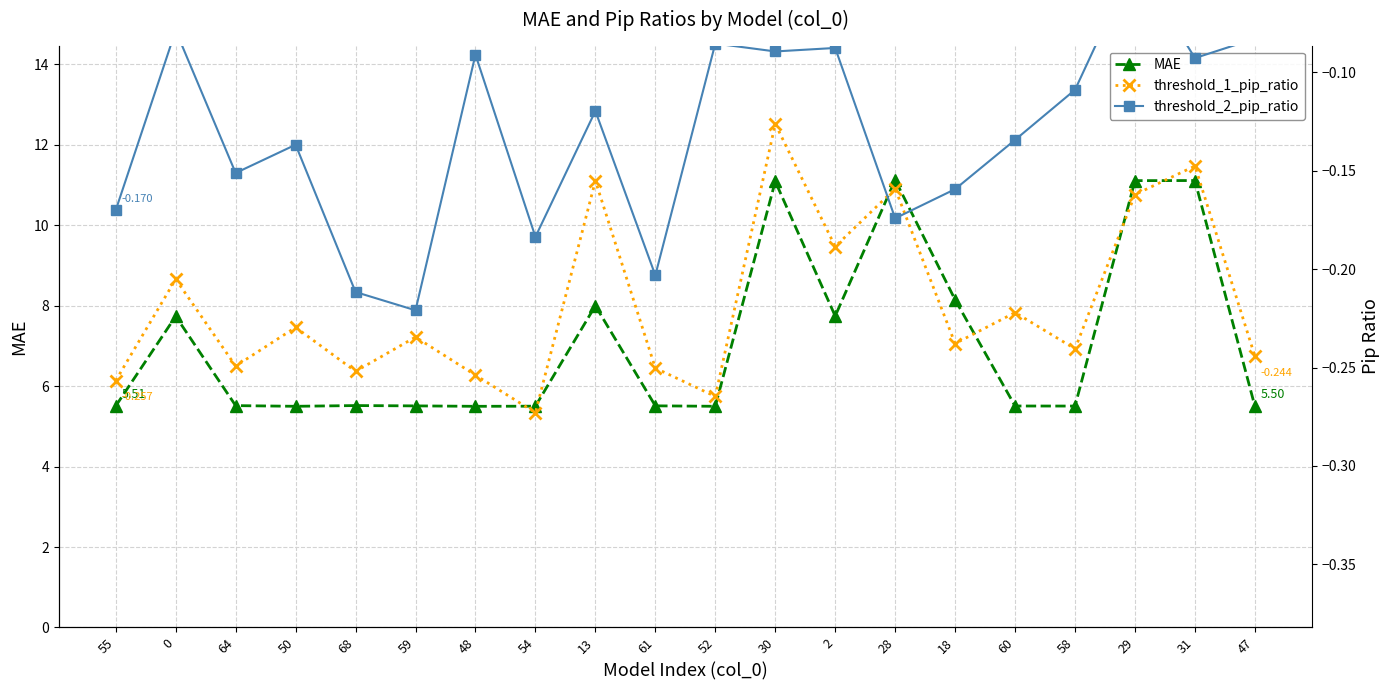

Which has a higher value, 59 or 31?

31